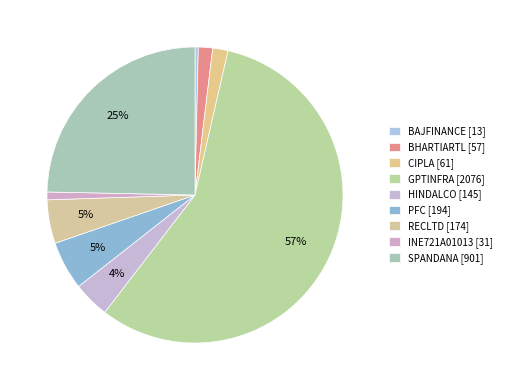

How many segments does this pie chart have?

9